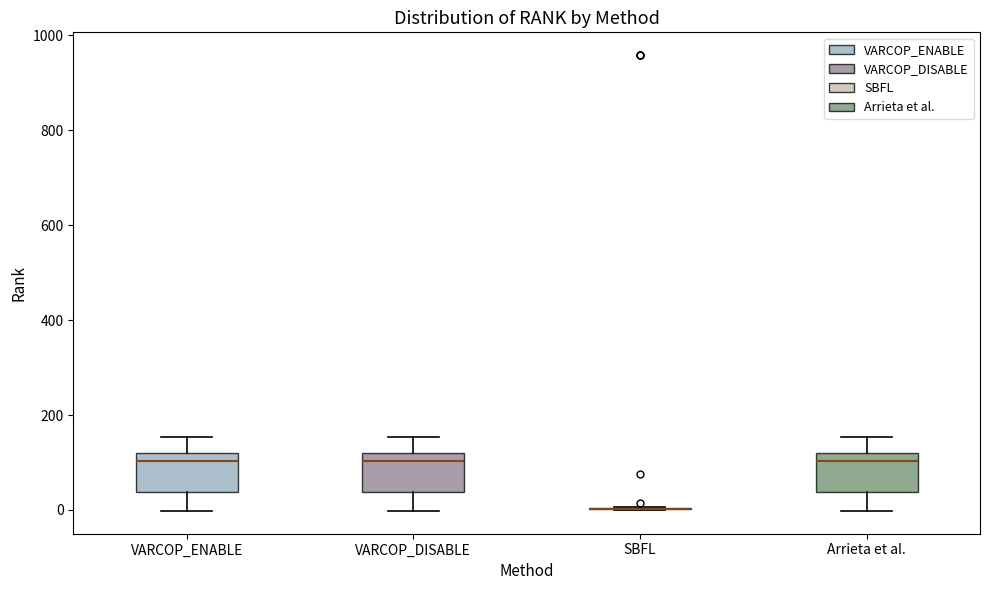

Reading left to right, transcribe this box plot: for each box, give where its median line is, the range the box spans, and where its two whiskers end, as read against the y-axis. The values are not printed on the chart, so give them approximately, as read against the axis.

VARCOP_ENABLE: median 100, box 40 to 120, whiskers 0 to 160
VARCOP_DISABLE: median 100, box 40 to 120, whiskers 0 to 160
SBFL: box collapsed to a line at 0, whiskers 0 to 0
Arrieta et al.: median 100, box 40 to 120, whiskers 0 to 160